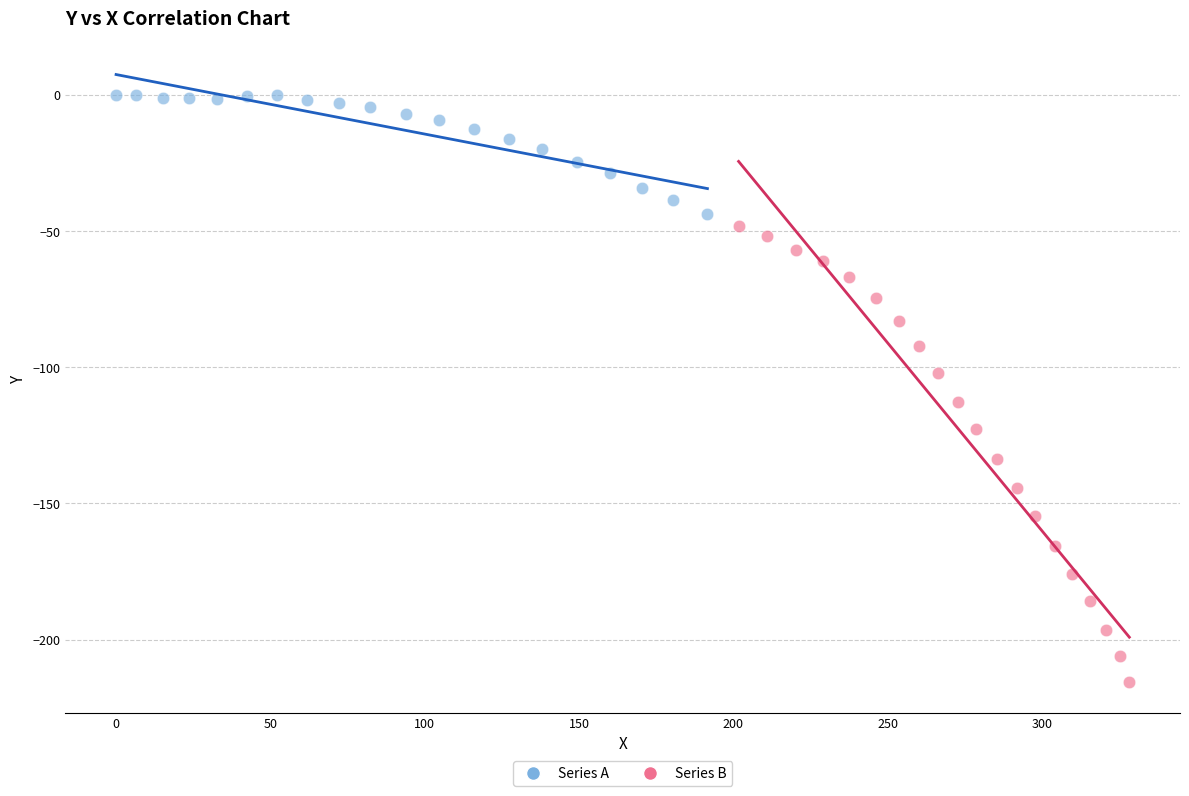

Which series contains the highest Y value?

Series A